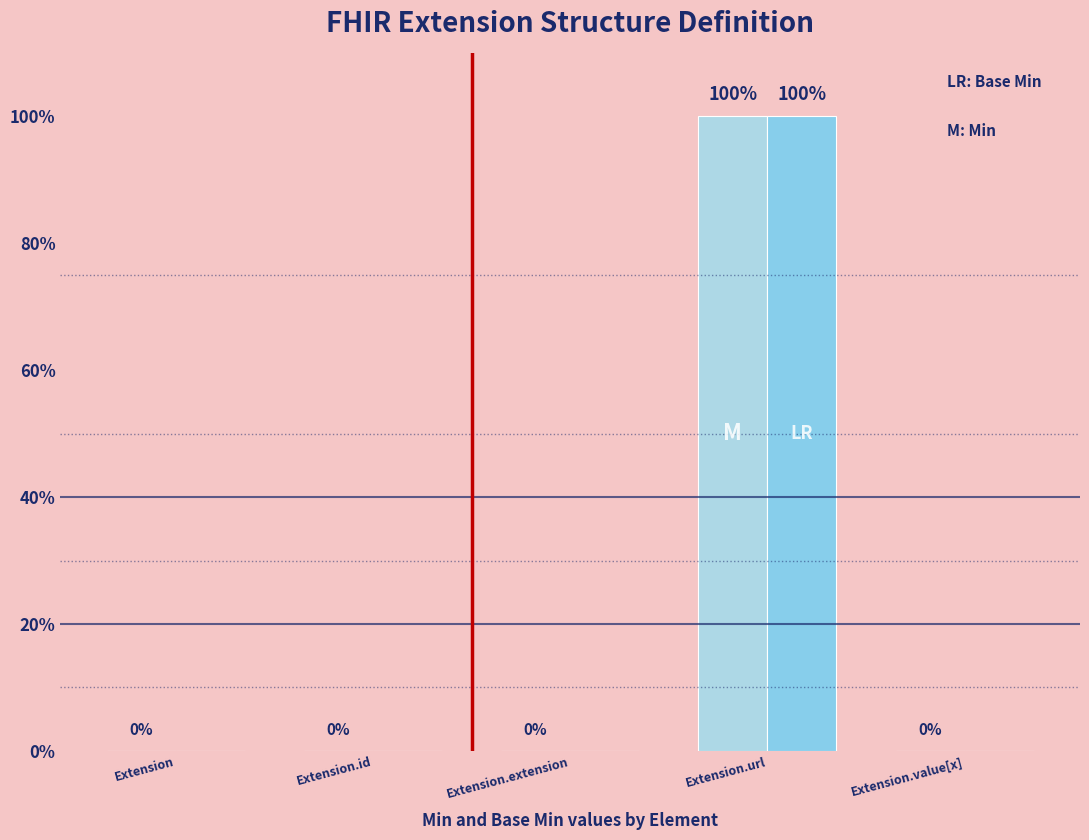

What position from the right is Extension.url?

2